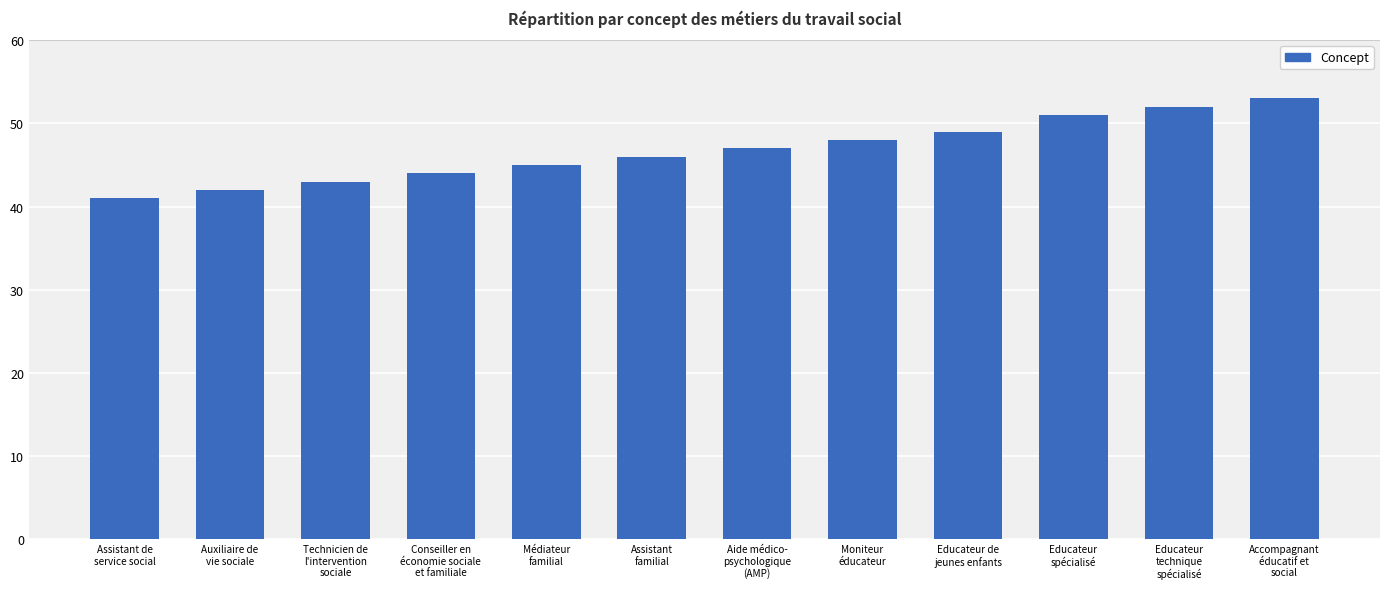

What is the difference between the maximum and minimum values?

12